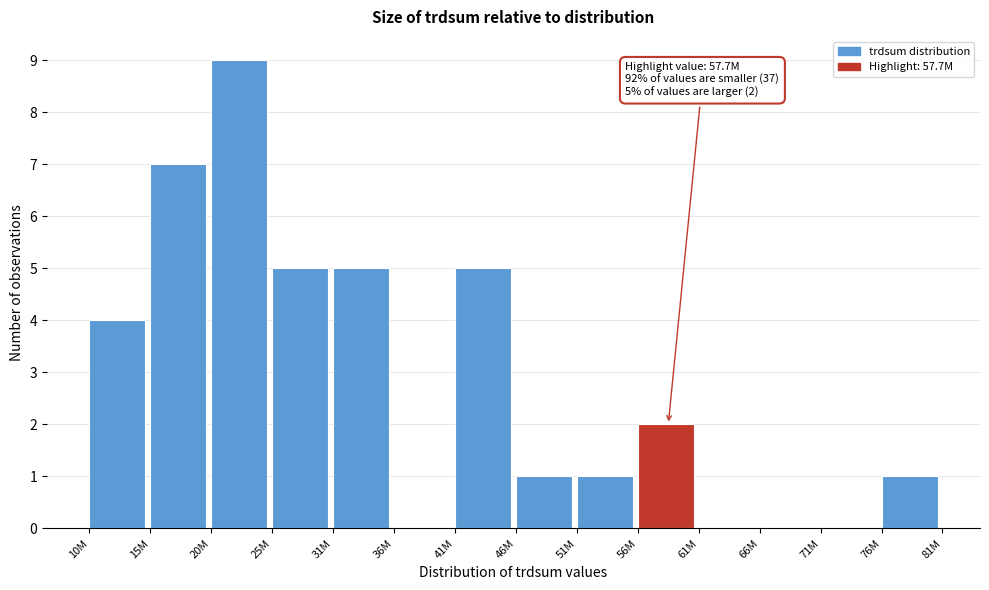

Reading left to right, what are all the values shown in this chart?

10M=4	15M=7	20M=9	25M=5	31M=5	36M=0	41M=5	46M=1	51M=1	56M=2	61M=0	66M=0	71M=0	76M=1